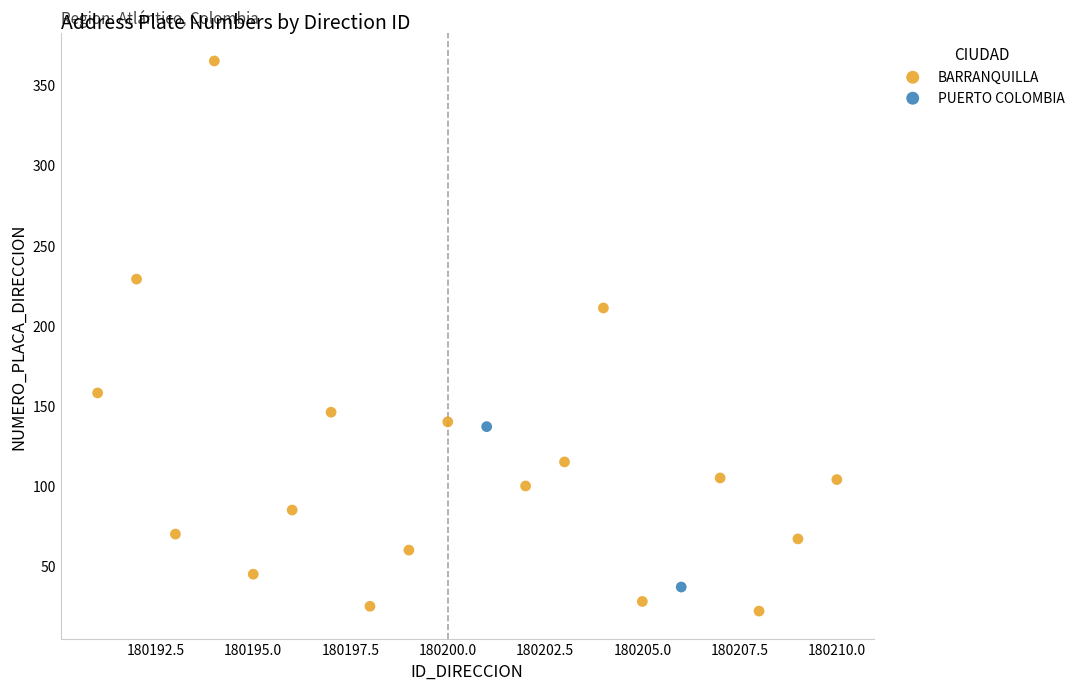

What are all the series names shown in the legend?

BARRANQUILLA, PUERTO COLOMBIA